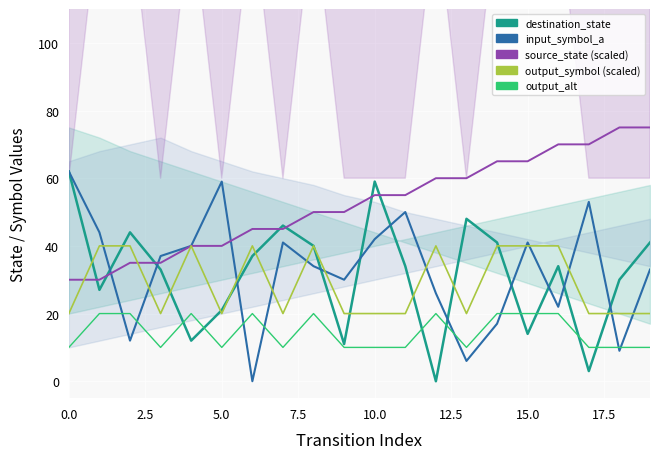

What are all the series names shown in the legend?

destination_state, input_symbol_a, source_state (scaled), output_symbol (scaled), output_alt